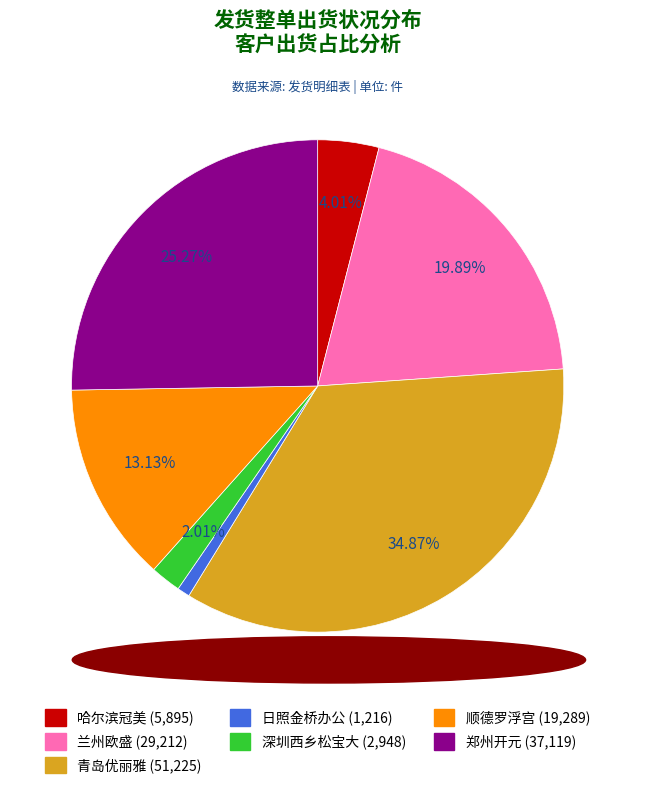

Is there any slice that represents more than half of the pie?

No